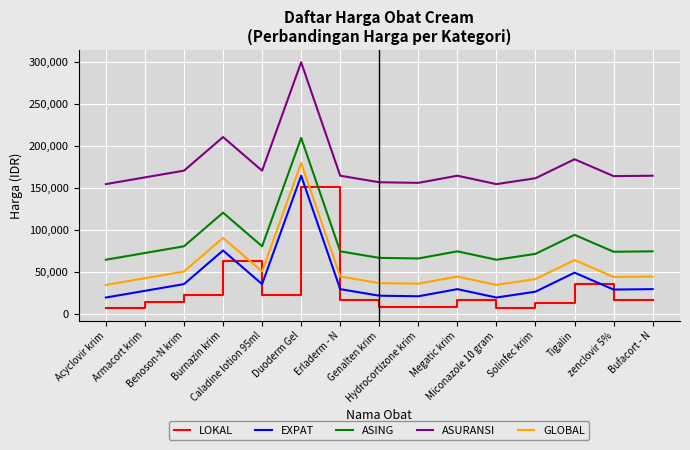

Where is ASING nearest to the value 137500?

Burnazin krim